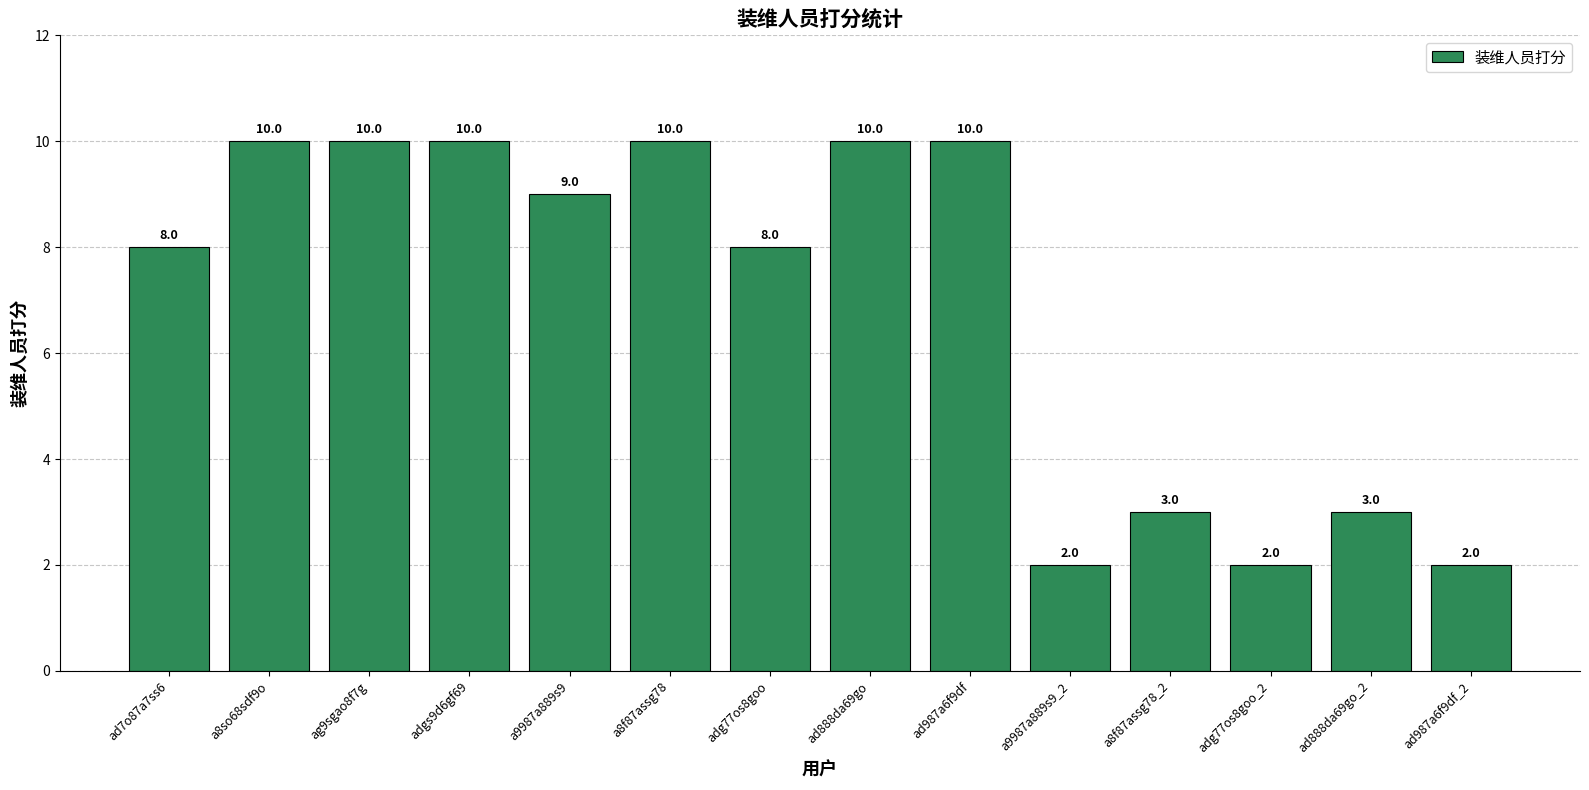

Reading left to right, list all the values displayed in this chart.

ad7o87a7ss6=8	a8so68sdf9o=10	ag9sgao8f7g=10	adgs9d6gf69=10	a9987a889s9=9	a8f87assg78=10	adg77os8goo=8	ad888da69go=10	ad987a6f9df=10	a9987a889s9_2=2	a8f87assg78_2=3	adg77os8goo_2=2	ad888da69go_2=3	ad987a6f9df_2=2